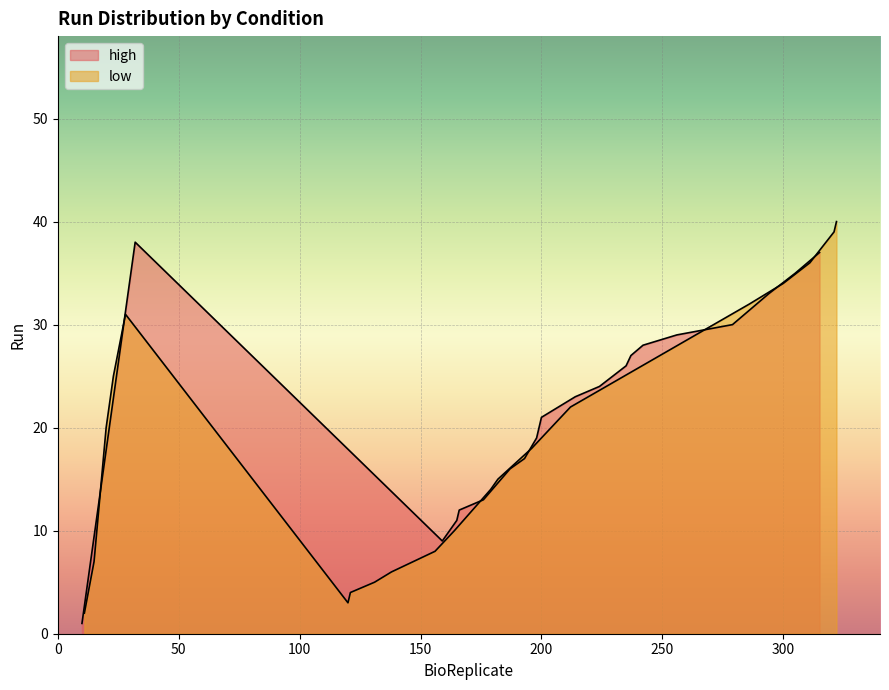

What is the sum of all high values?

449